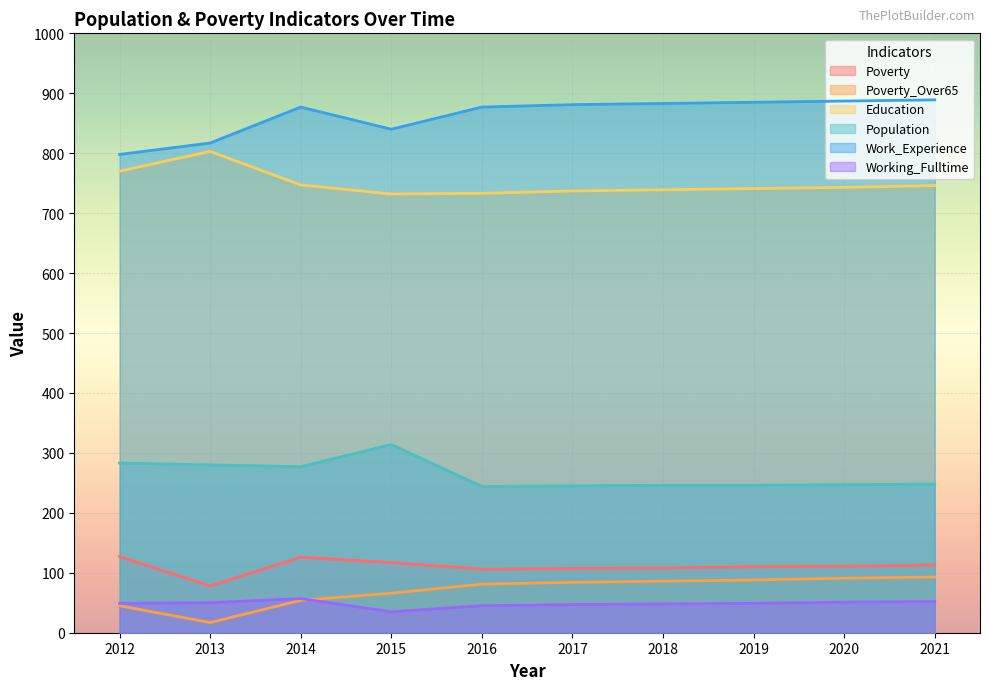

Which series has the widest spread of values?

Work_Experience